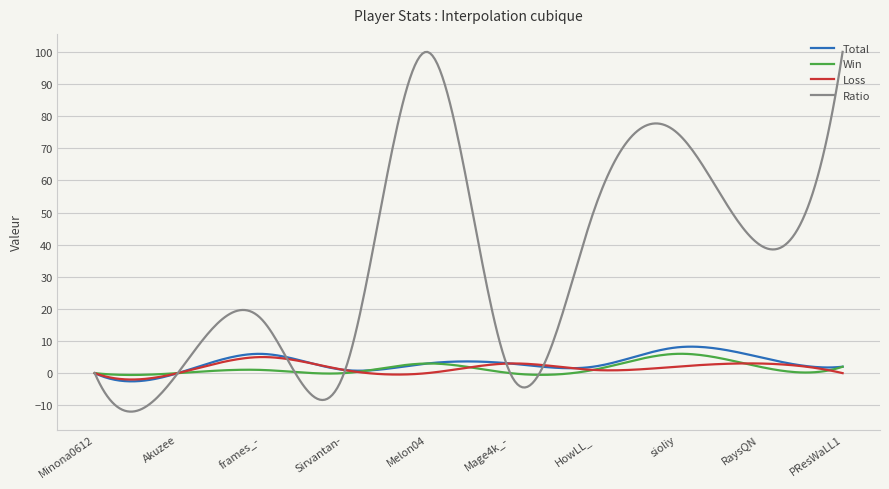

What is the minimum value shown in the chart?

-12.0